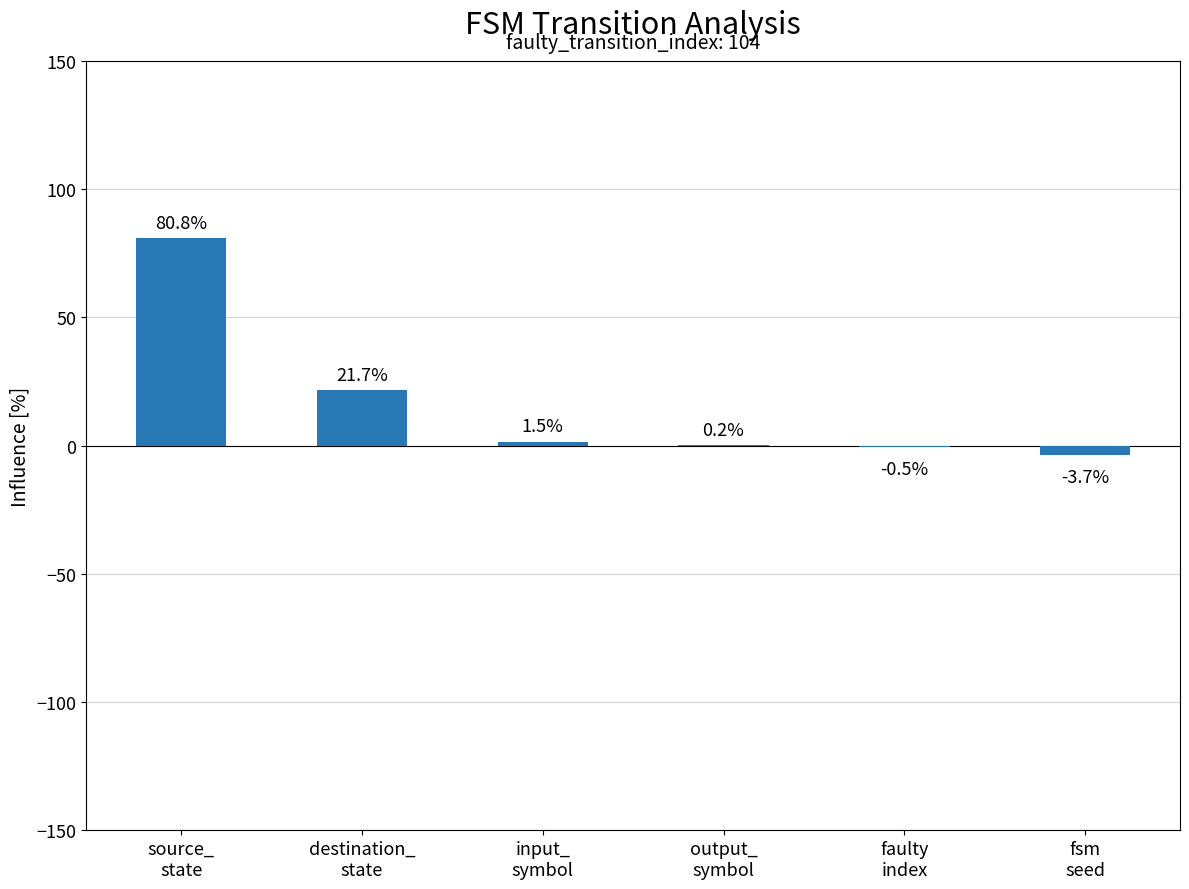

Reading left to right, transcribe all the data shown in this chart.

80.8	21.7	1.5	0.2	-0.5	-3.7